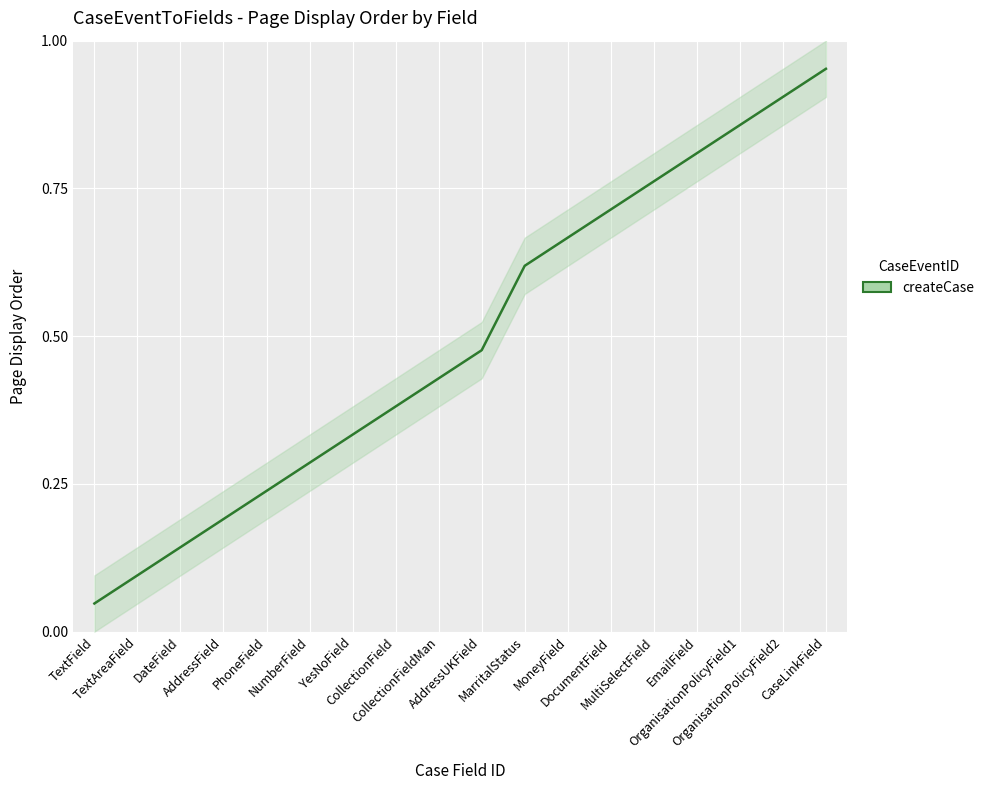

Reading left to right, what are all the values shown in this chart?

TextField=0.0	TextAreaField=0.1	DateField=0.1	AddressField=0.2	PhoneField=0.2	NumberField=0.3	YesNoField=0.3	CollectionField=0.4	CollectionFieldMan=0.4	AddressUKField=0.5	MarritalStatus=0.6	MoneyField=0.7	DocumentField=0.7	MultiSelectField=0.8	EmailField=0.8	OrganisationPolicyField1=0.9	OrganisationPolicyField2=0.9	CaseLinkField=1.0